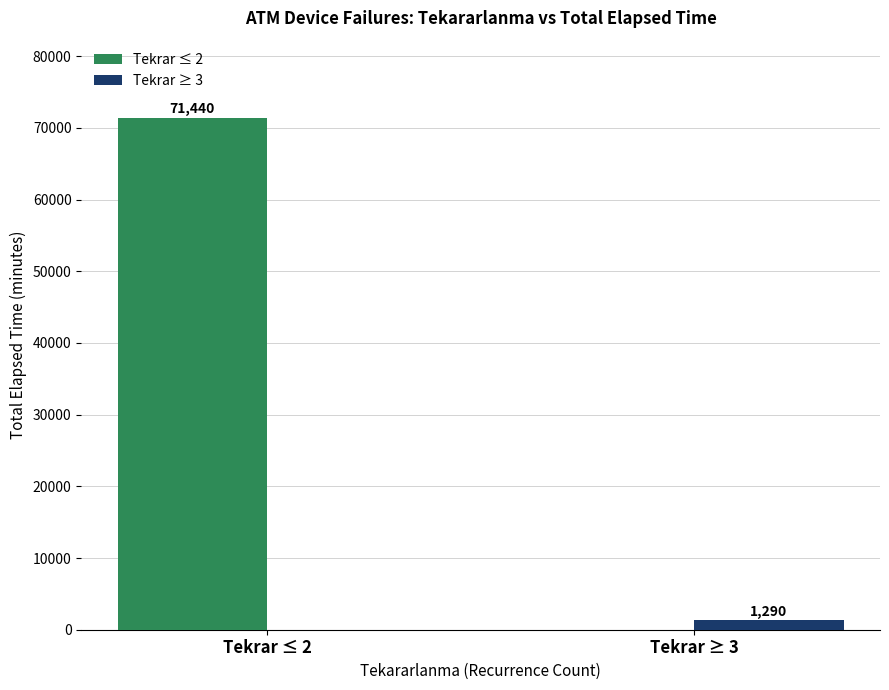

Is the value of Tekrar ≥ 3 at Tekrar ≤ 2 greater than the value of Tekrar ≤ 2 at Tekrar ≤ 2?

No